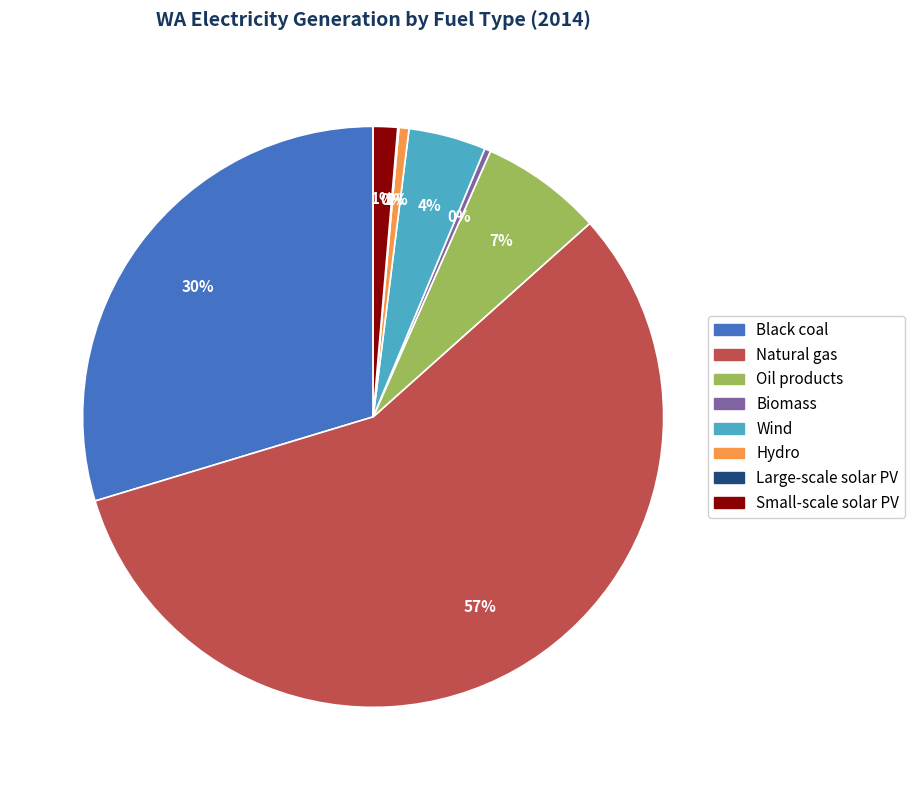

What is the largest slice in the pie chart?

Natural gas